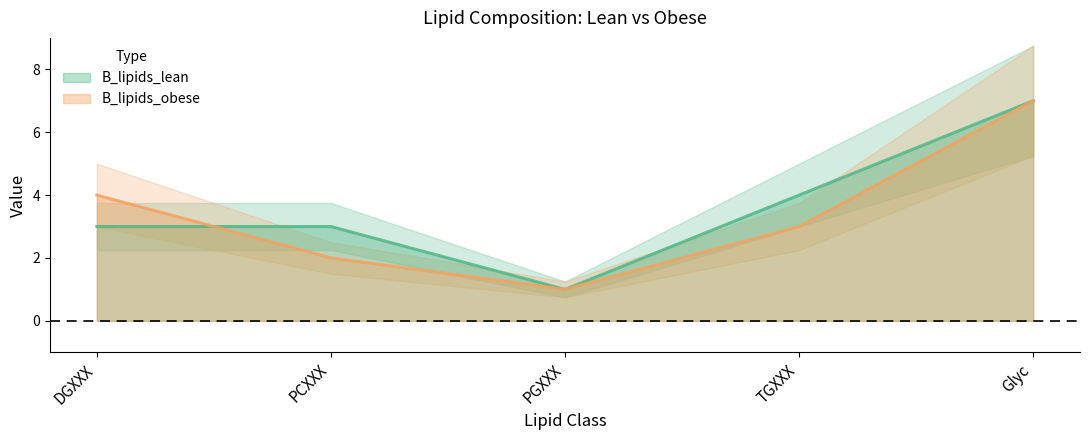

At which category does B_lipids_obese reach its first local valley?

PGXXX